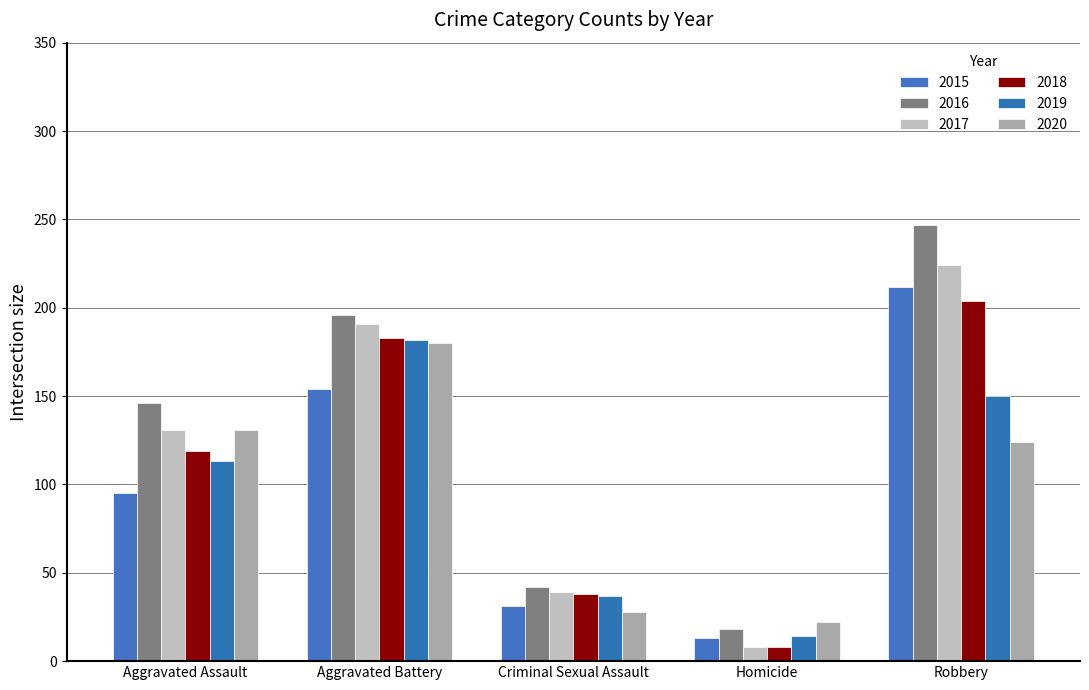

Between Aggravated Battery and Criminal Sexual Assault, which series saw the biggest shift?

2016